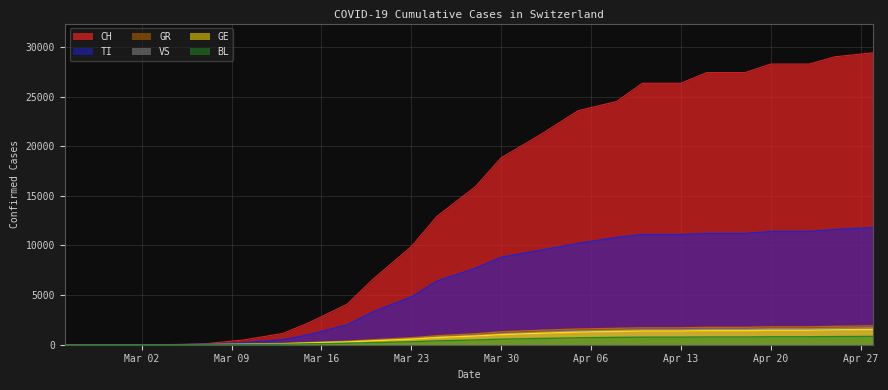

What are all the series names shown in the legend?

CH, TI, GR, VS, GE, BL